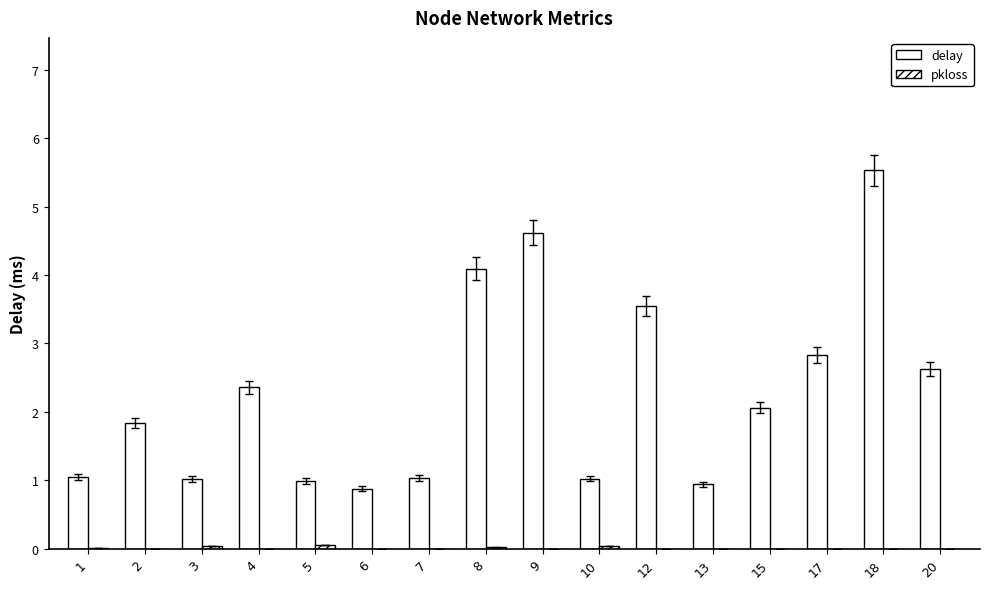

What is the total value across all series at 4?

2.4